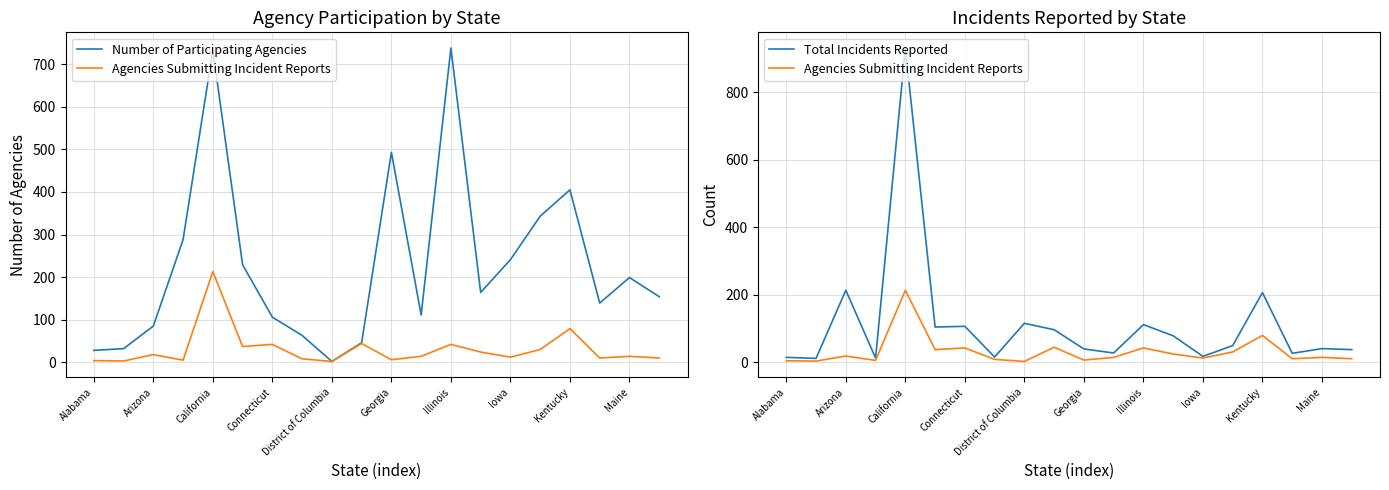

True or false: Number of Participating Agencies and Agencies Submitting Incident Reports cross at least once.

False